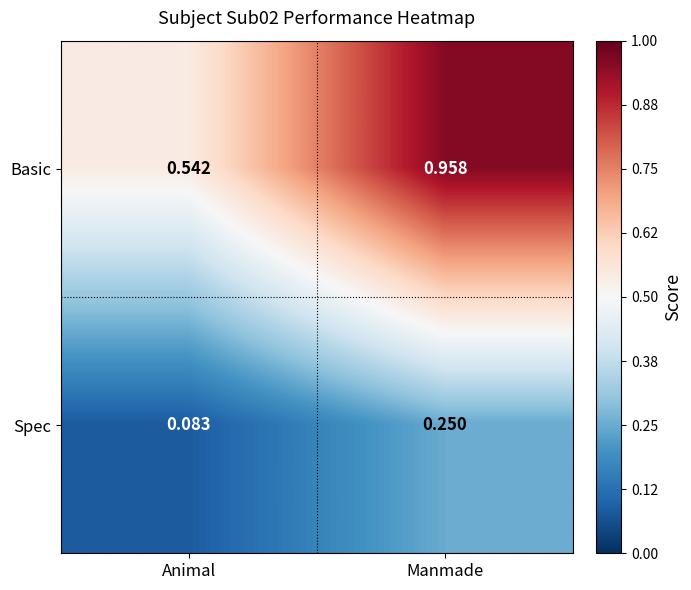

List the series in order of their peak value, lowest first.

Spec, Basic